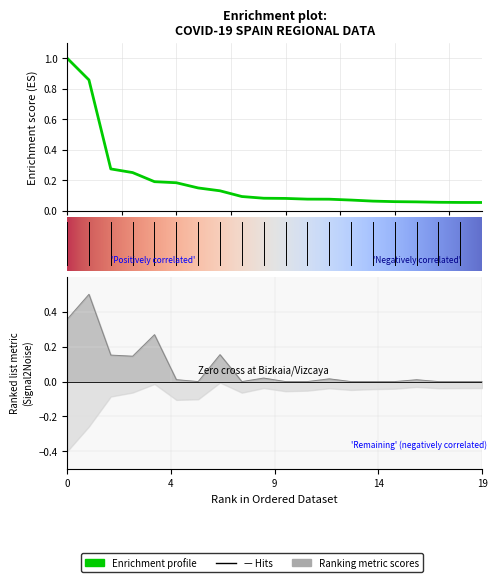

Is it true that Casos activos equals 0.4 at Pais Vasco?

False